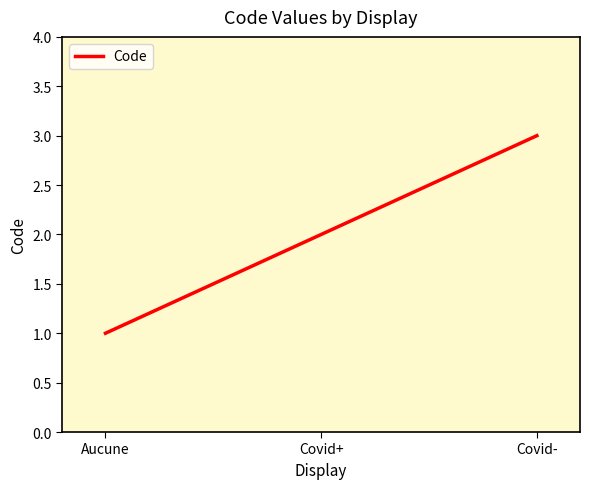

What position from the left is Covid+?

2